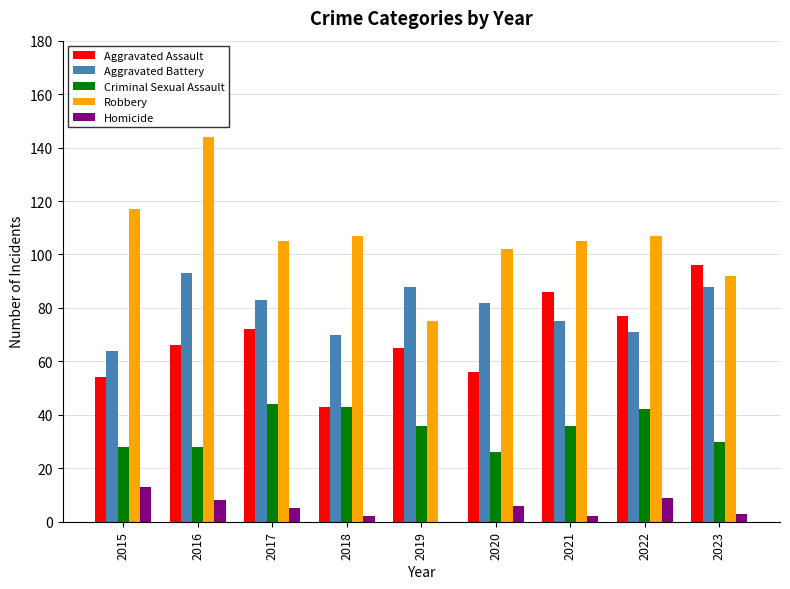

What is the sum of all Aggravated Battery values?

714